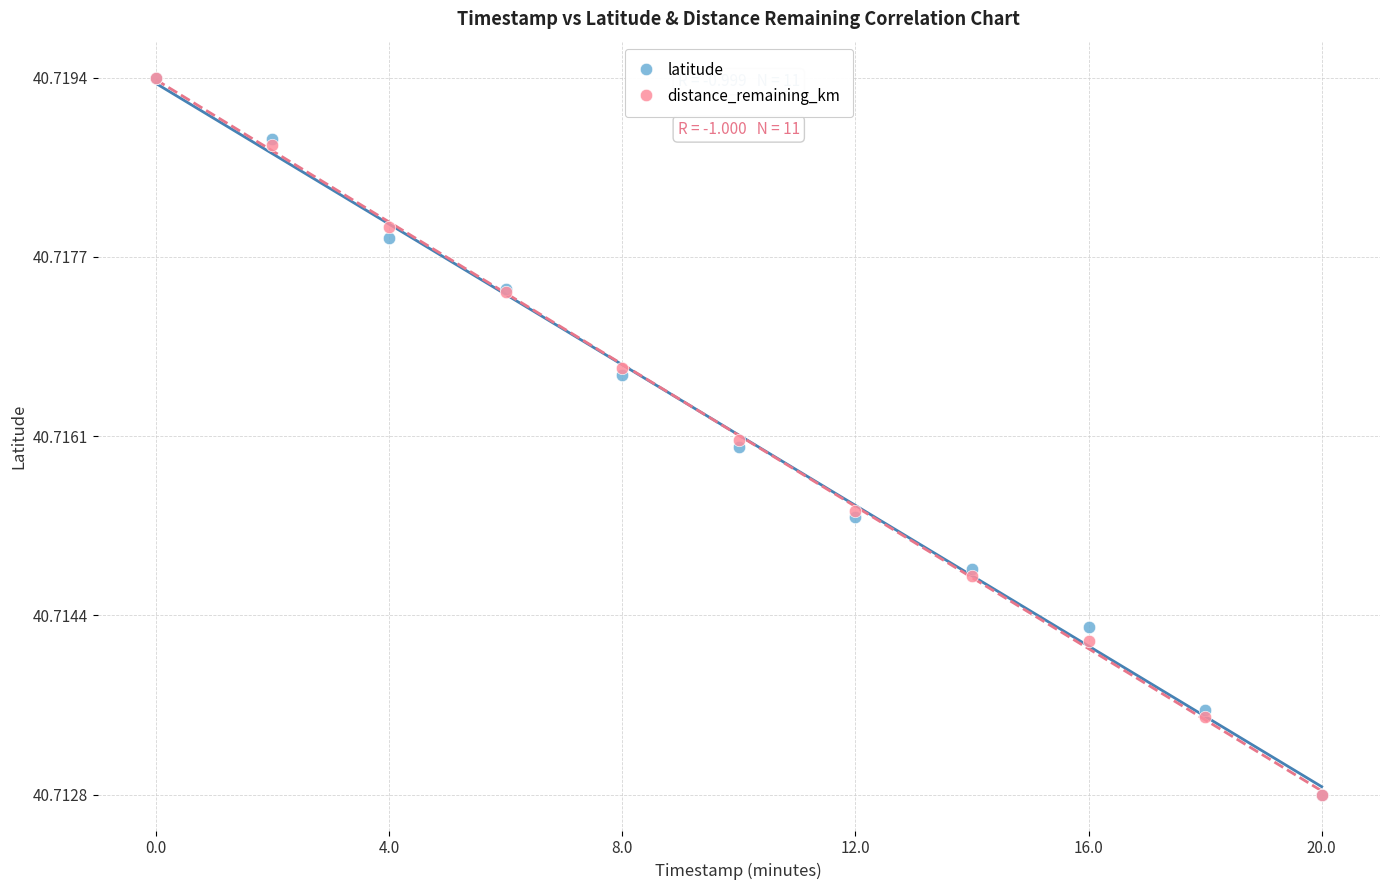

What are all the series names shown in the legend?

latitude, distance_remaining_km